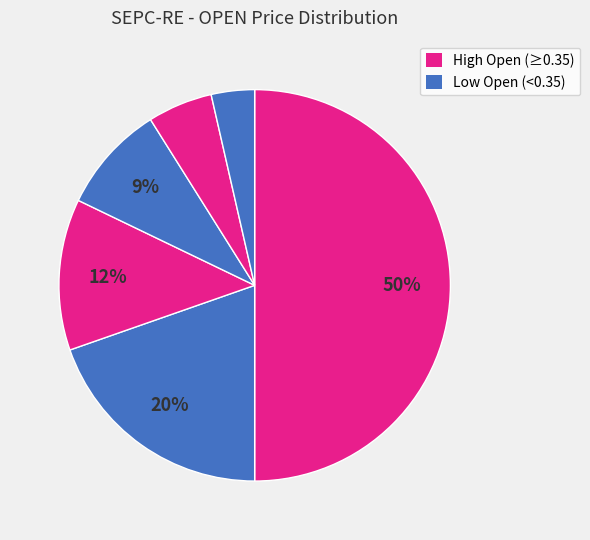

How many slices are in this pie chart?

6